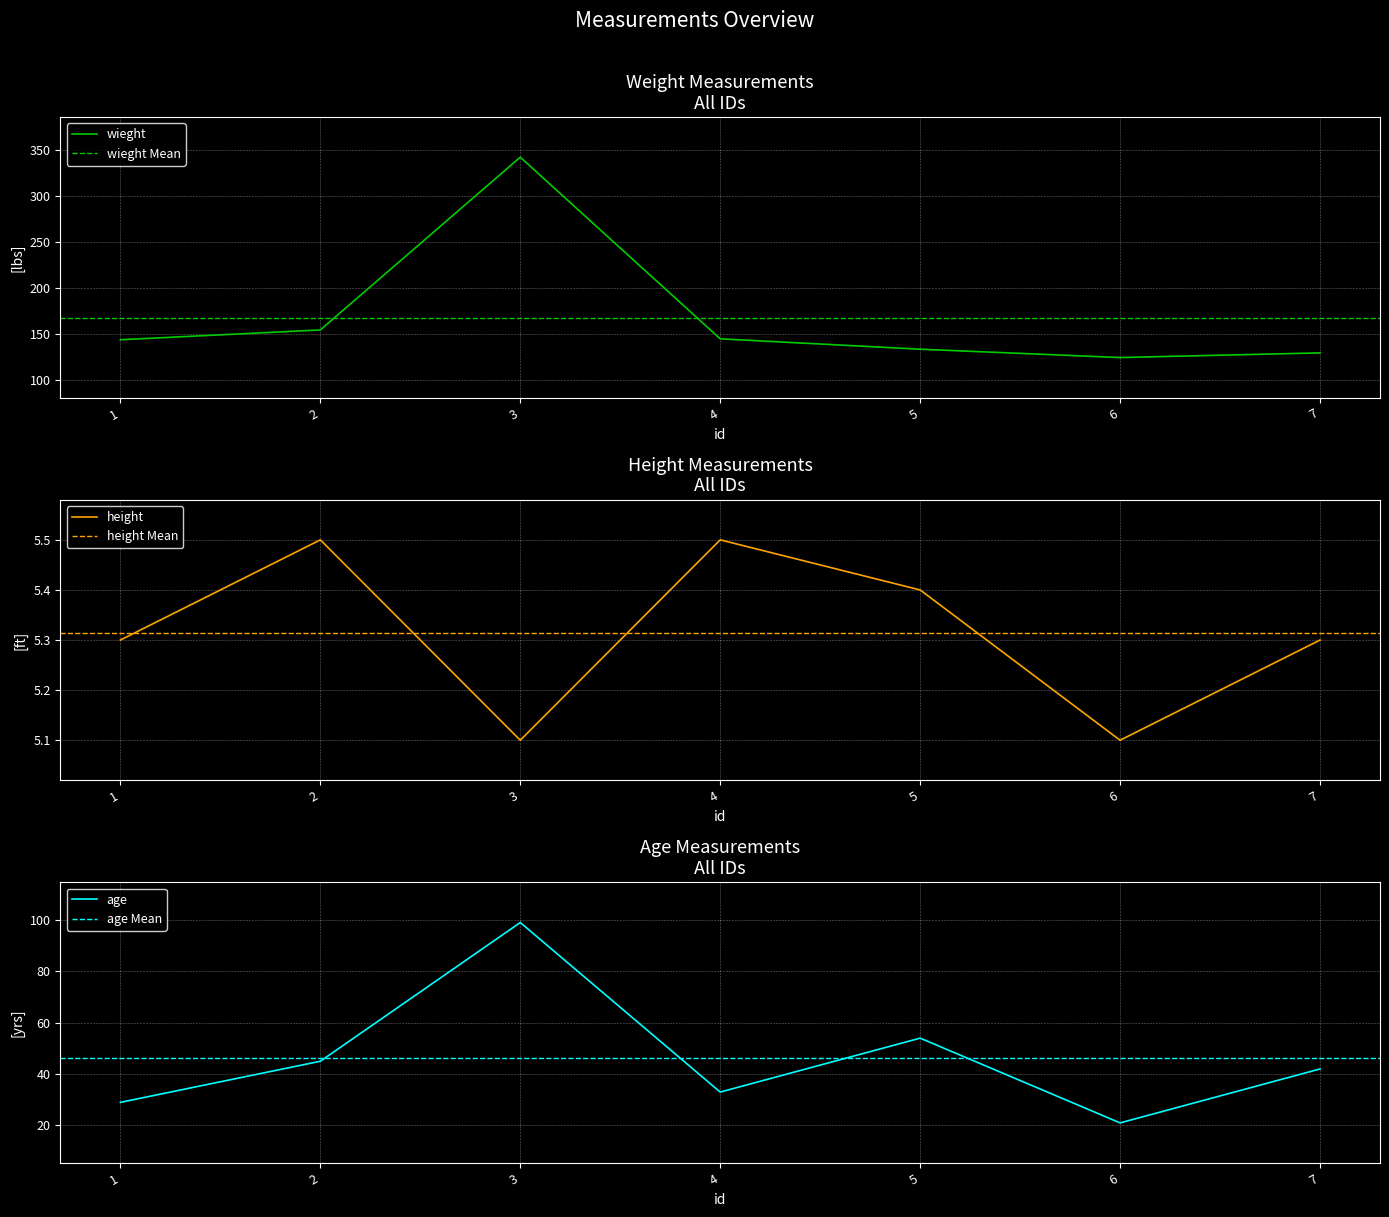

What is the value of the height point at the 3rd from the left?

5.1